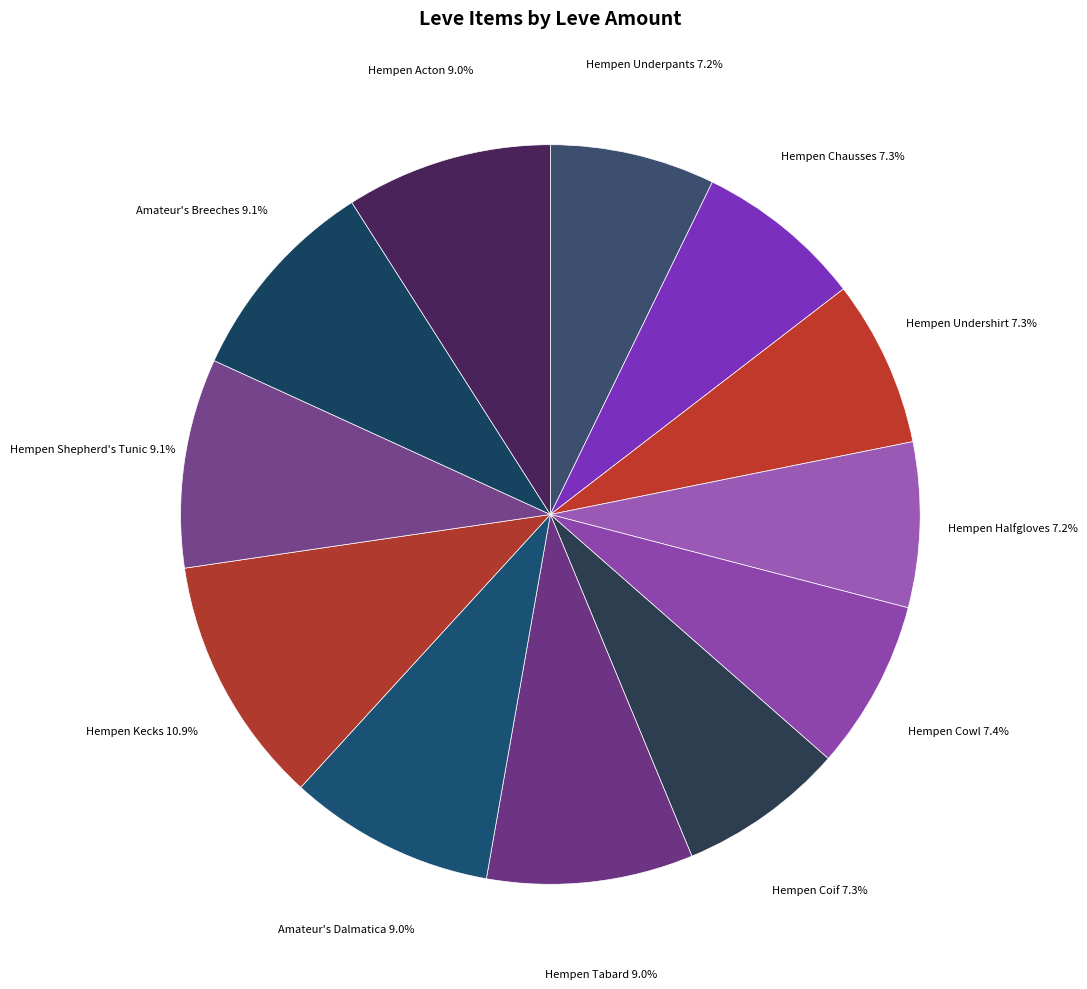

Rank the categories by value from lowest to highest.

Hempen Underpants, Hempen Halfgloves, Hempen Undershirt, Hempen Coif, Hempen Chausses, Hempen Cowl, Hempen Tabard, Amateur's Dalmatica, Hempen Acton, Hempen Shepherd's Tunic, Amateur's Breeches, Hempen Kecks